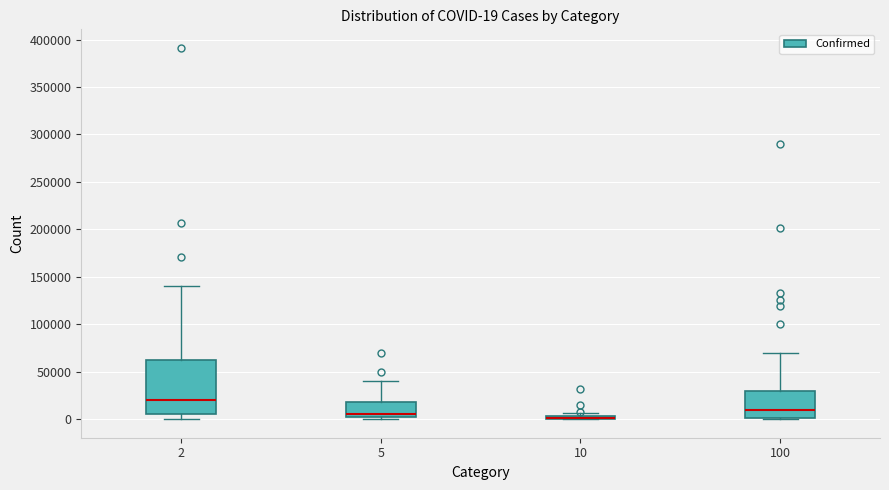

Comparing the boxes themselves (not the whiskers), which one is the tallest?

2